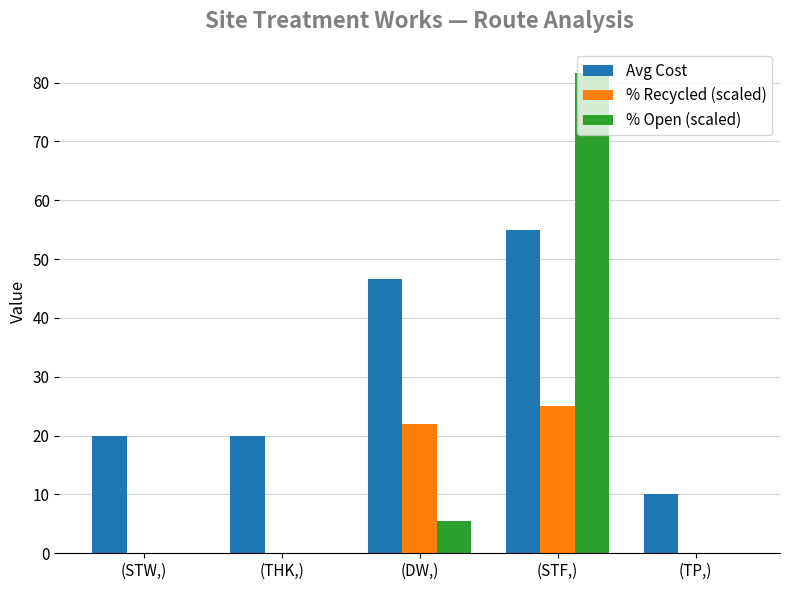

Is it true that % Recycled (scaled) equals 0.0 at (STW,)?

True